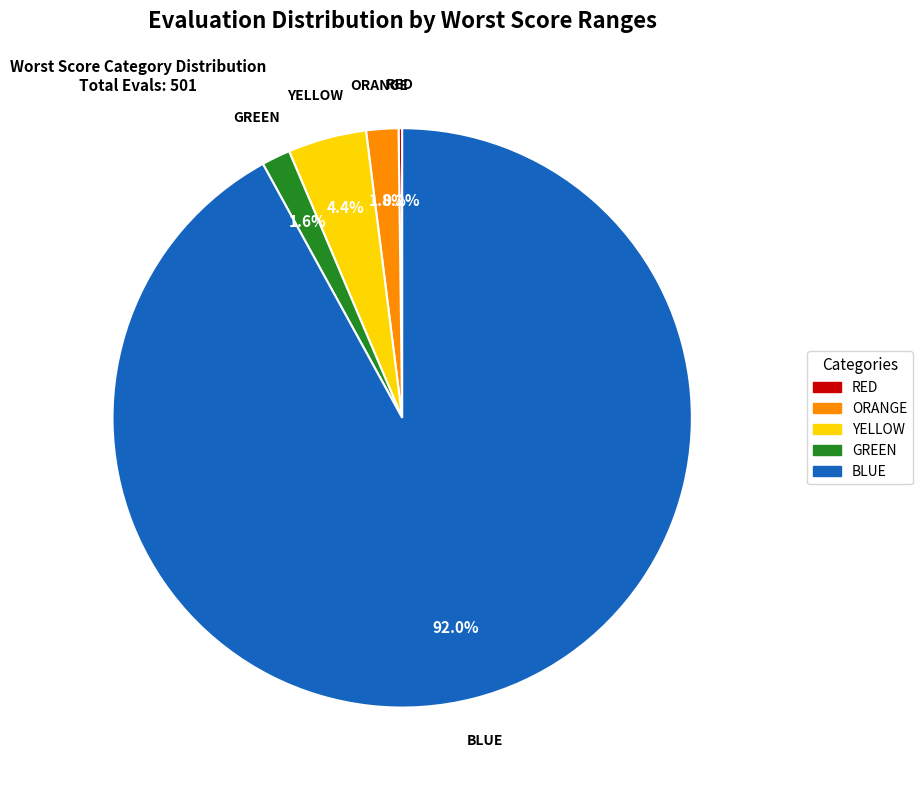

Does any single category account for the majority?

Yes